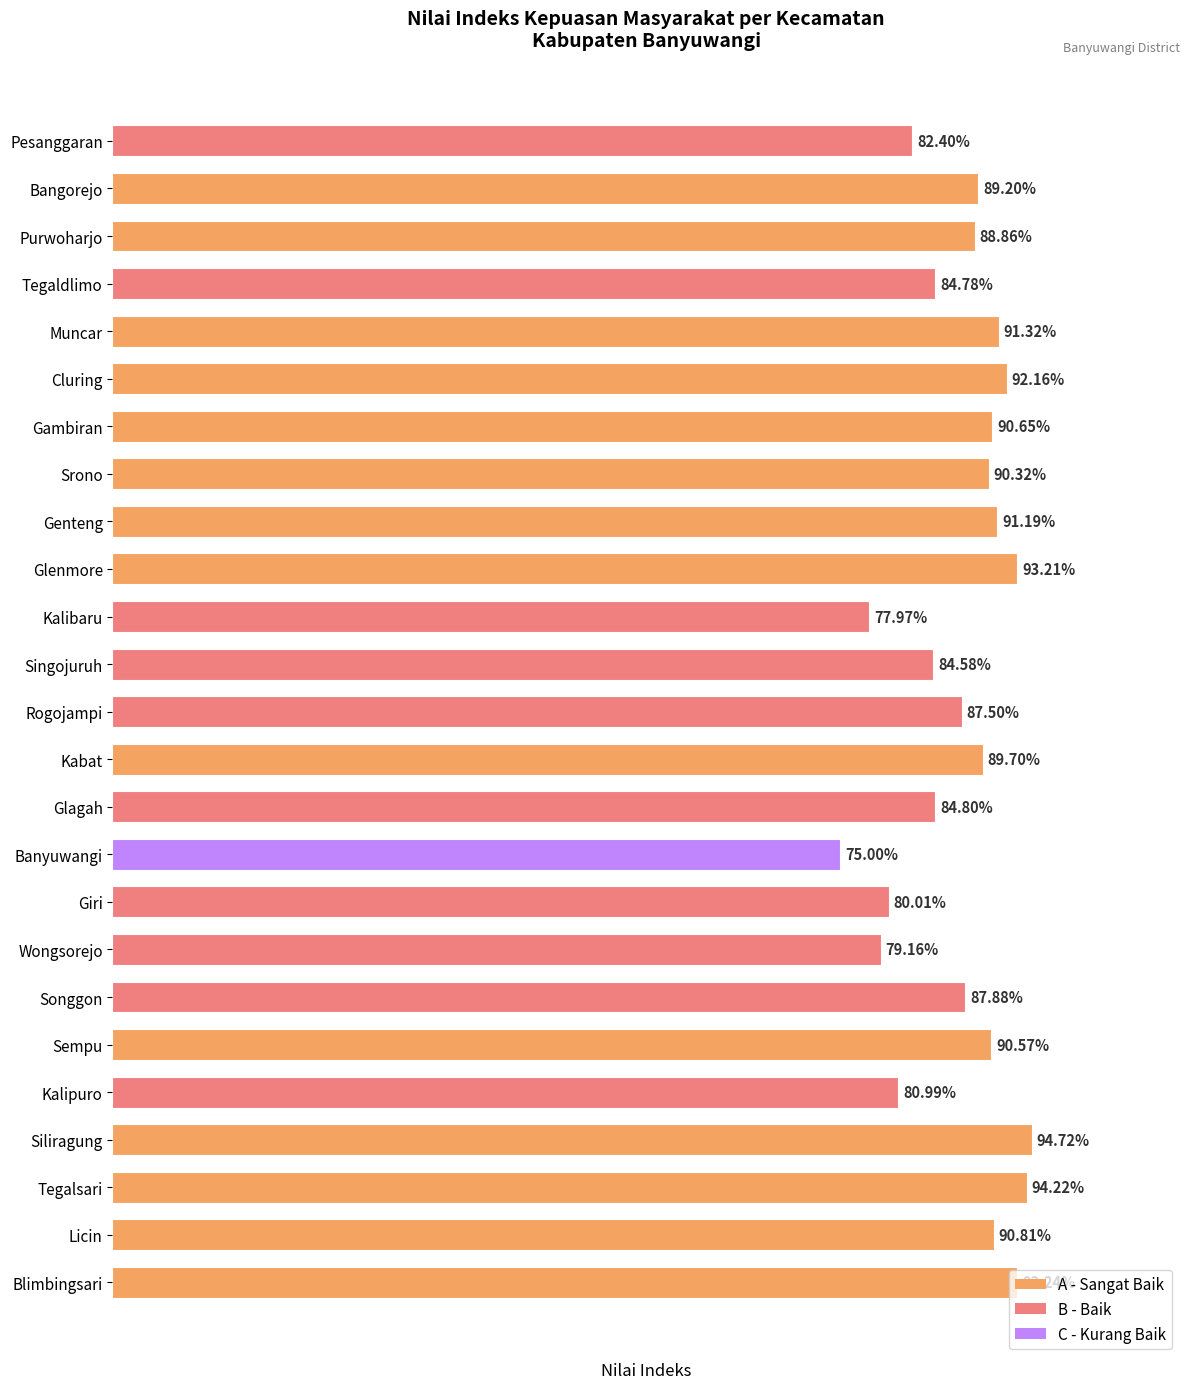

List the labels in order of value, largest first.

Siliragung, Tegalsari, Blimbingsari, Glenmore, Cluring, Muncar, Genteng, Licin, Gambiran, Sempu, Srono, Kabat, Bangorejo, Purwoharjo, Songgon, Rogojampi, Glagah, Tegaldlimo, Singojuruh, Pesanggaran, Kalipuro, Giri, Wongsorejo, Kalibaru, Banyuwangi